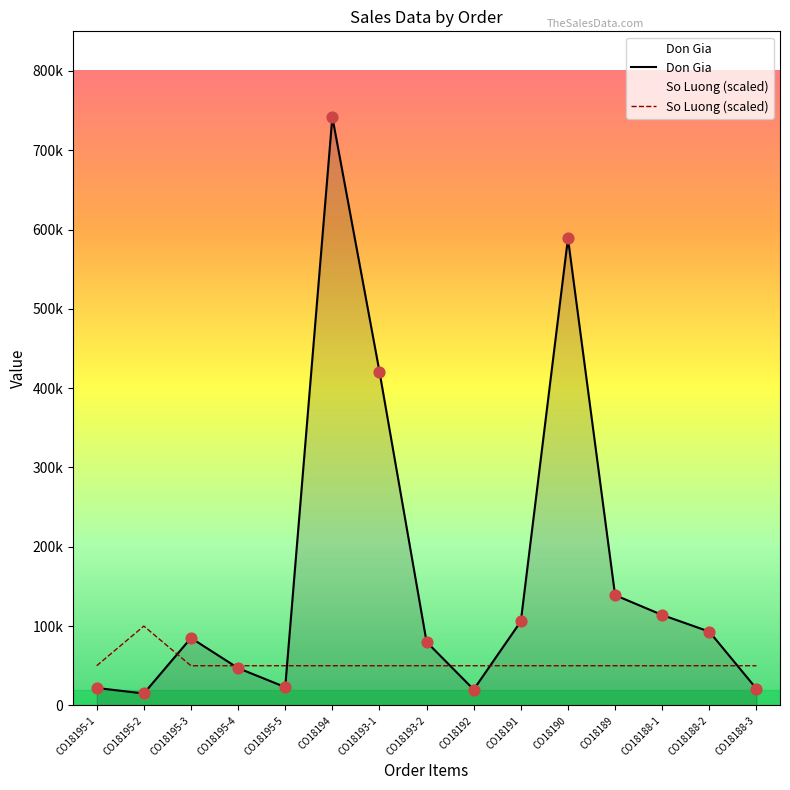

Which series has the widest spread of Y values?

Don Gia